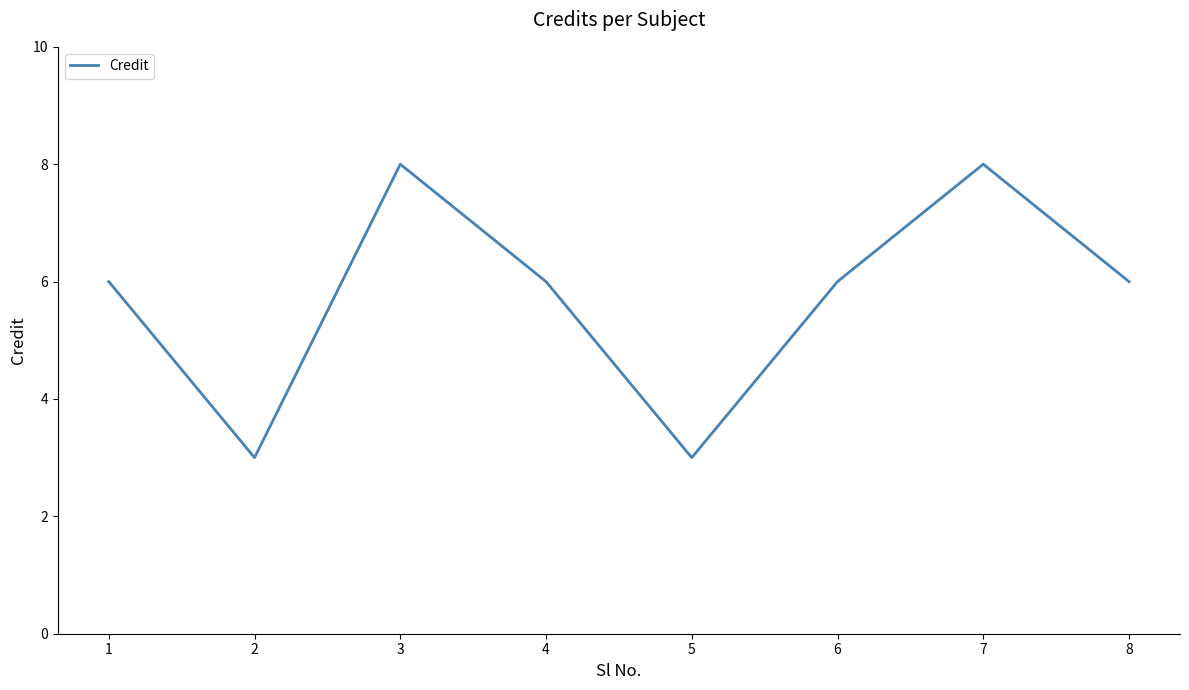

How many distinct data groups are displayed?

1